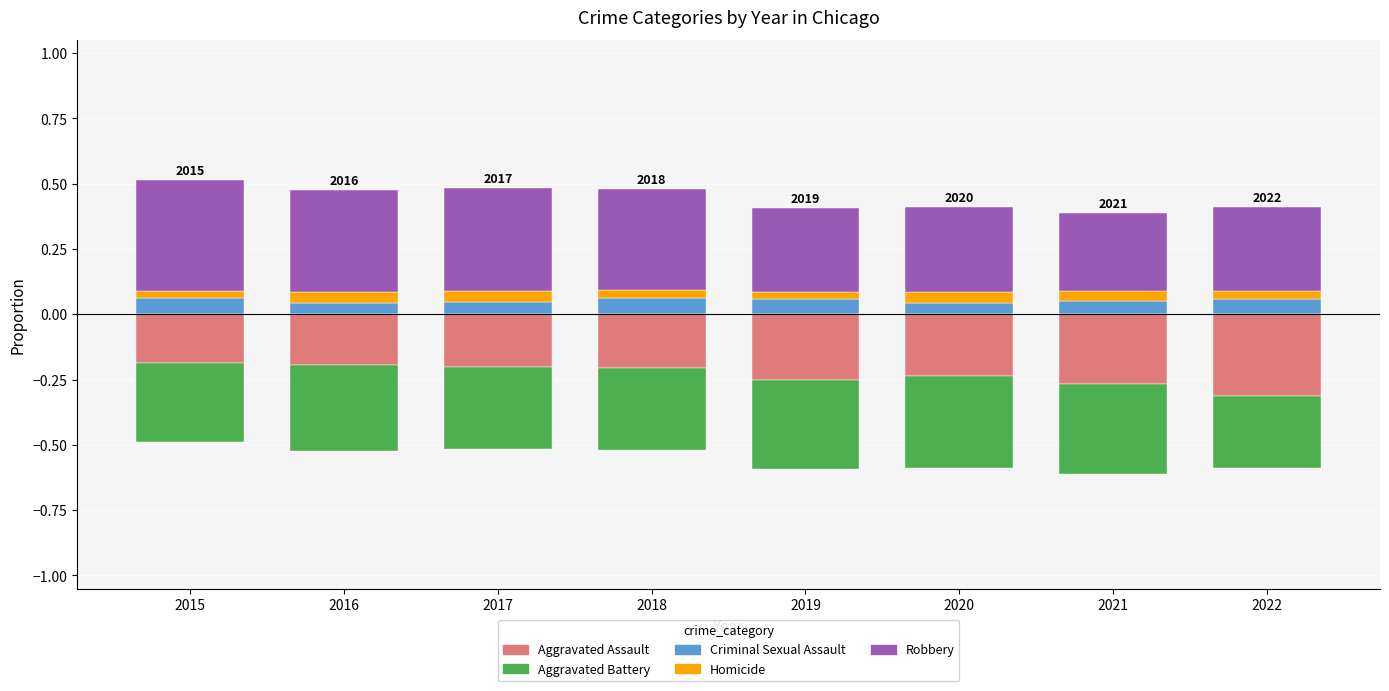

Reading left to right, extract all data points from this chart.

Criminal Sexual Assault: 0.1	0.0	0.0	0.1	0.1	0.0	0.0	0.1
Homicide: 0.0	0.0	0.0	0.0	0.0	0.0	0.0	0.0
Robbery: 0.4	0.4	0.4	0.4	0.3	0.3	0.3	0.3
Aggravated Assault: -0.2	-0.2	-0.2	-0.2	-0.3	-0.2	-0.3	-0.3
Aggravated Battery: -0.3	-0.3	-0.3	-0.3	-0.3	-0.4	-0.3	-0.3